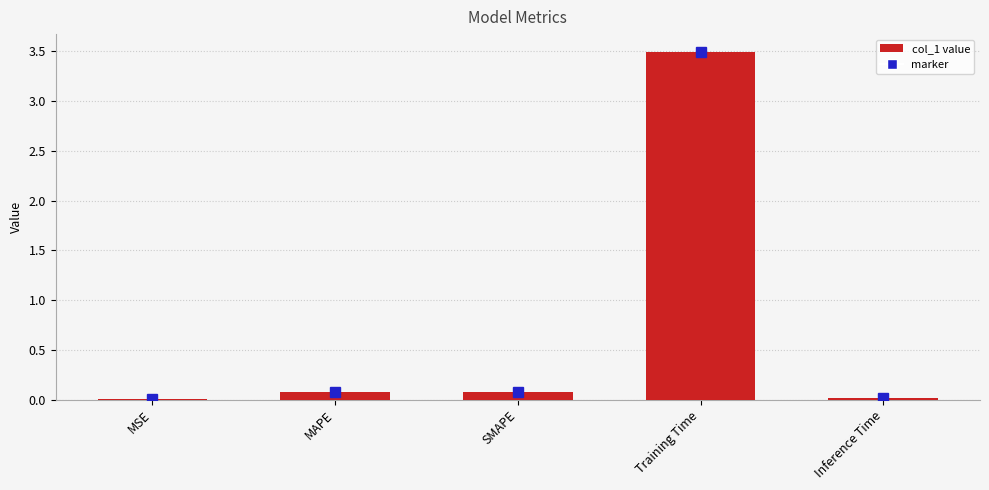

What is the average value?

0.7